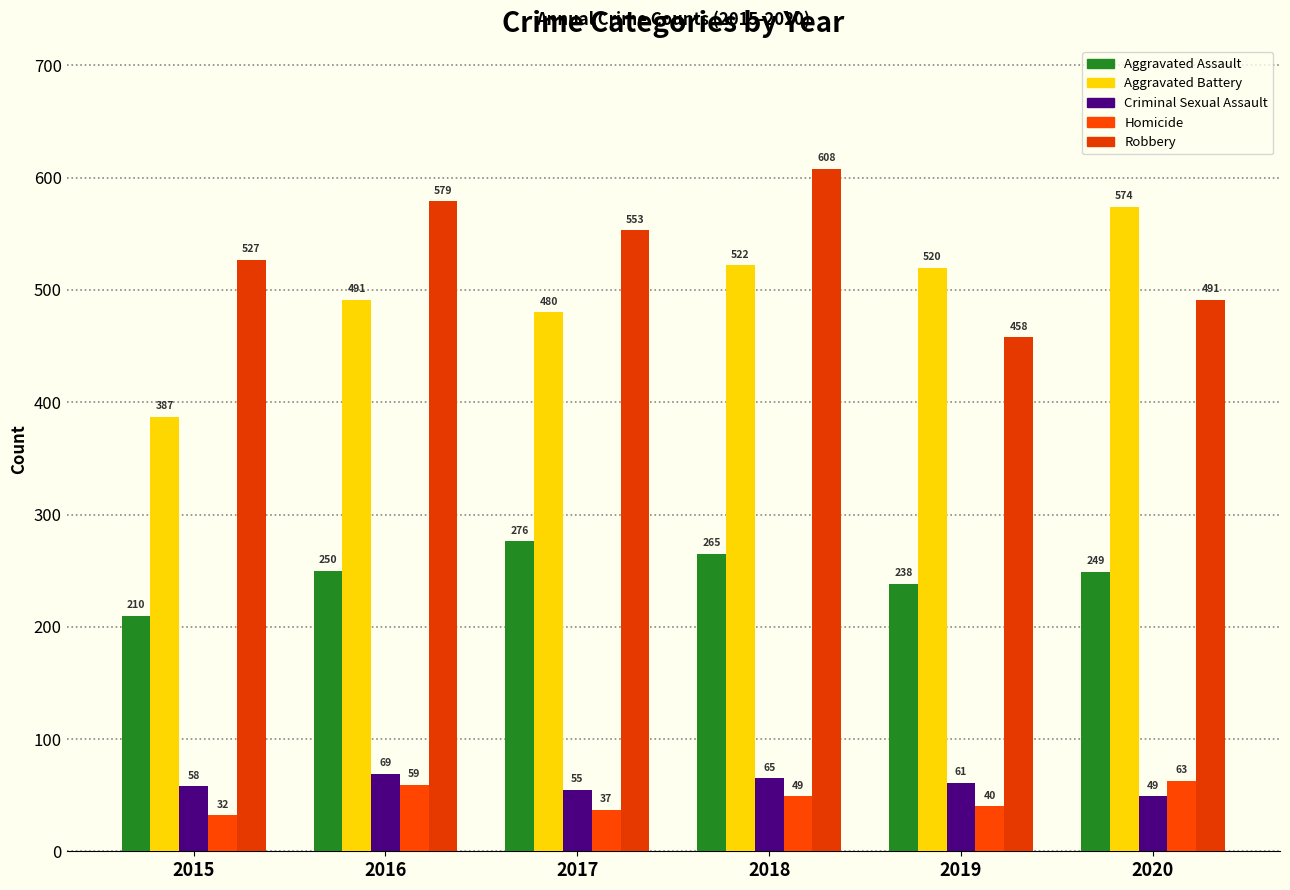

Which series changed the most between 2016 and 2019?

Robbery